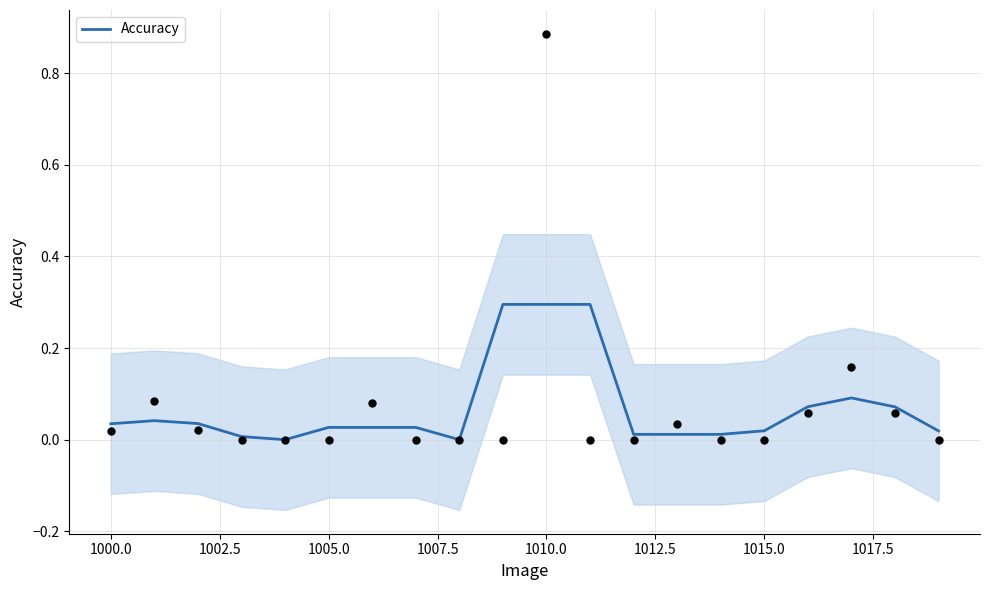

What is the highest value of the Accuracy series?

0.3